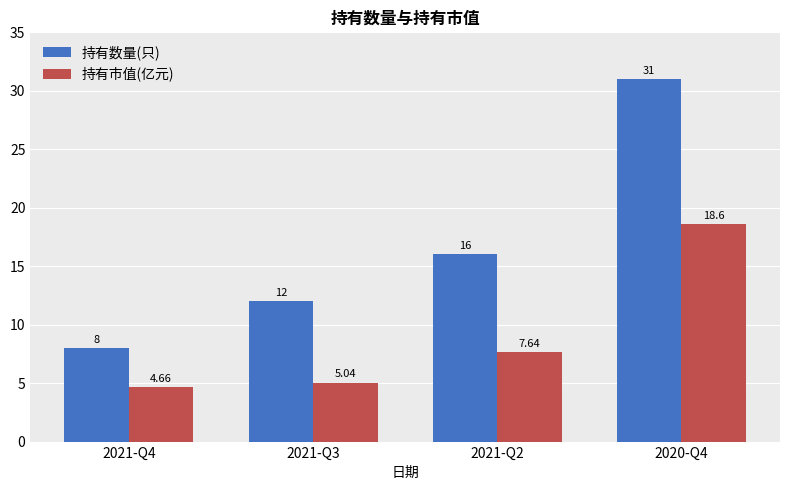

What are all the series names shown in the legend?

持有数量(只), 持有市值(亿元)